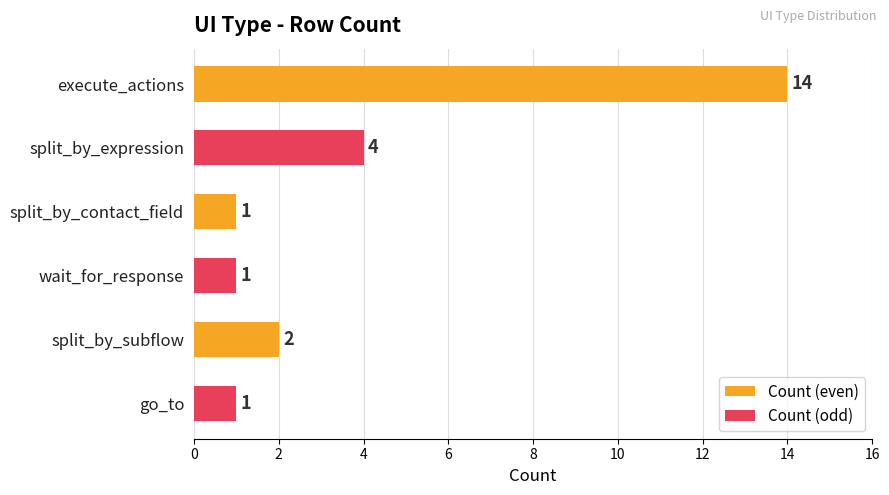

Which series has the largest range (max minus min)?

Count (even)